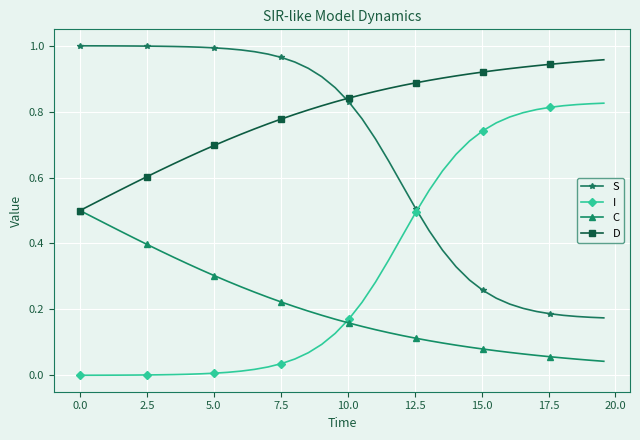

True or false: I and S cross at least once.

True